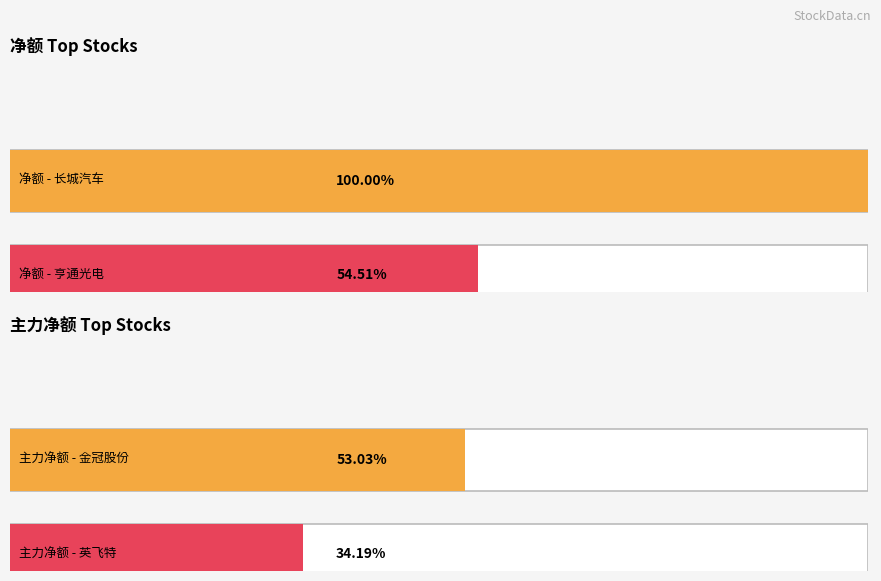

At which category is the sum across all series the highest?

长城汽车